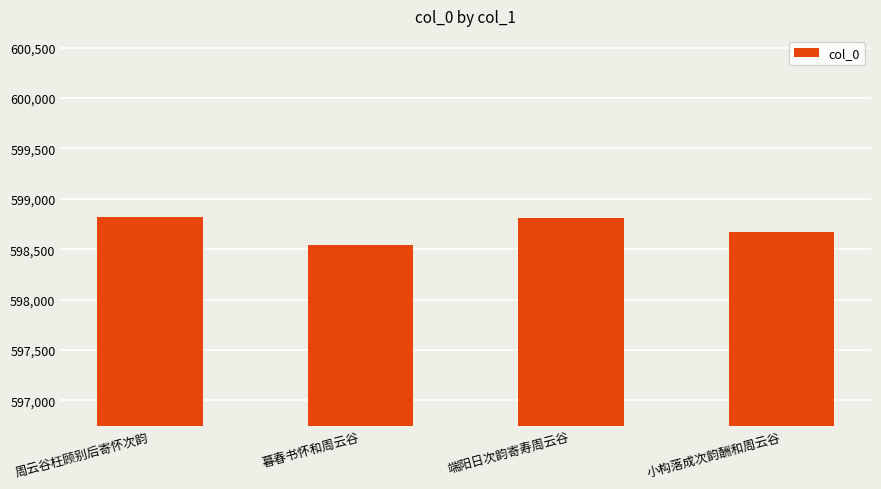

At which label does the data first exceed 598809?

周云谷枉顾别后寄怀次韵